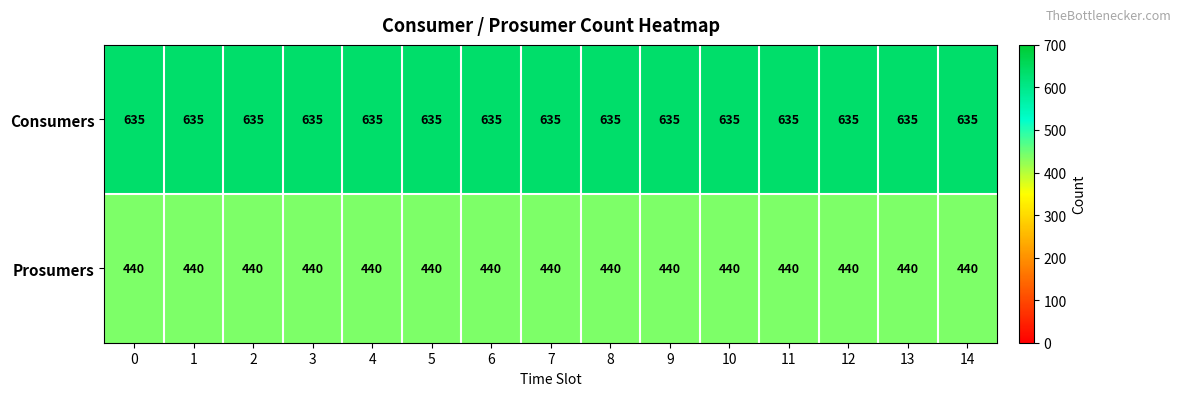

What is the maximum value shown in the chart?

635